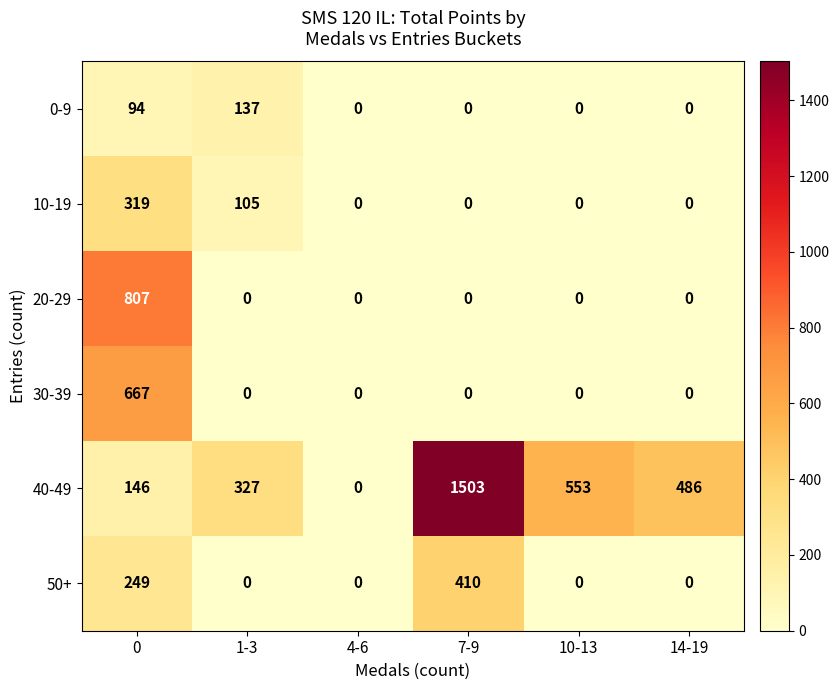

Between 4-6 and 10-13, which series saw the biggest shift?

40-49